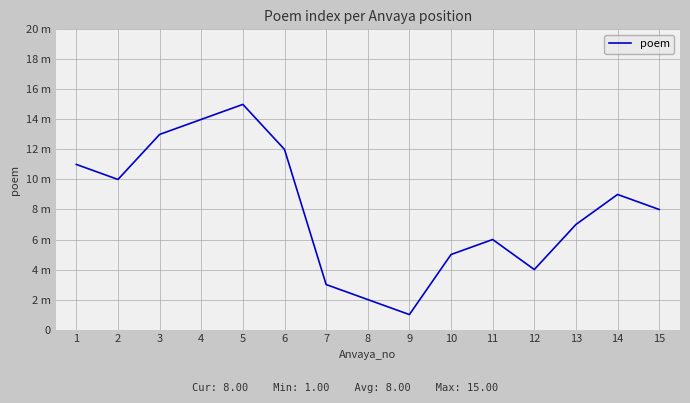

The value at 12 is 4. True or false?

True